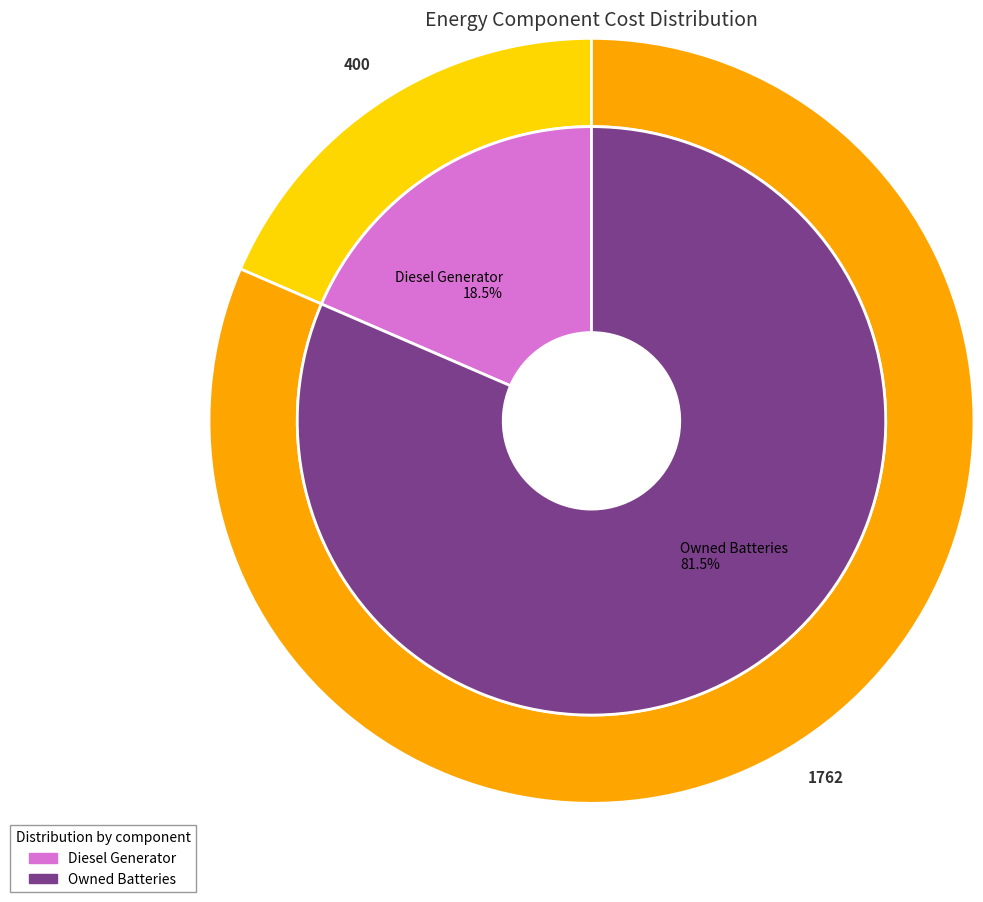

How much of the chart is everything except Owned Batteries?

18.5%